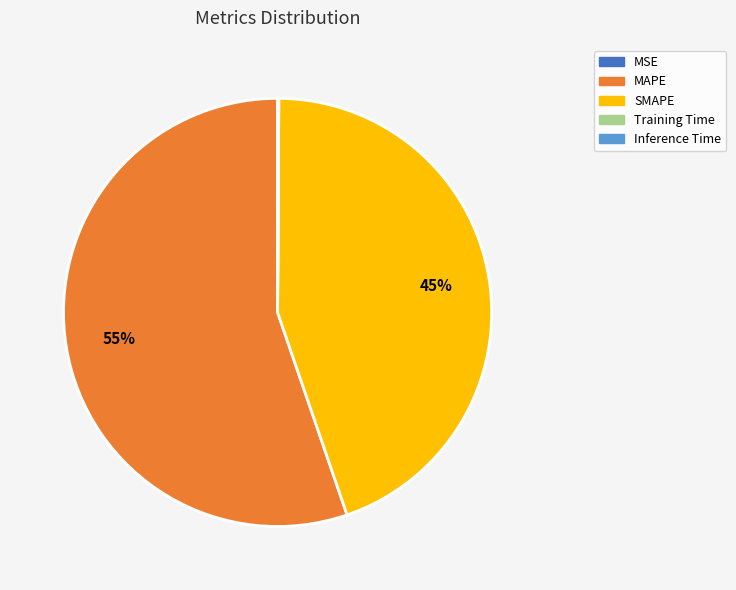

To the nearest percent, what is the average slice percentage?

20%